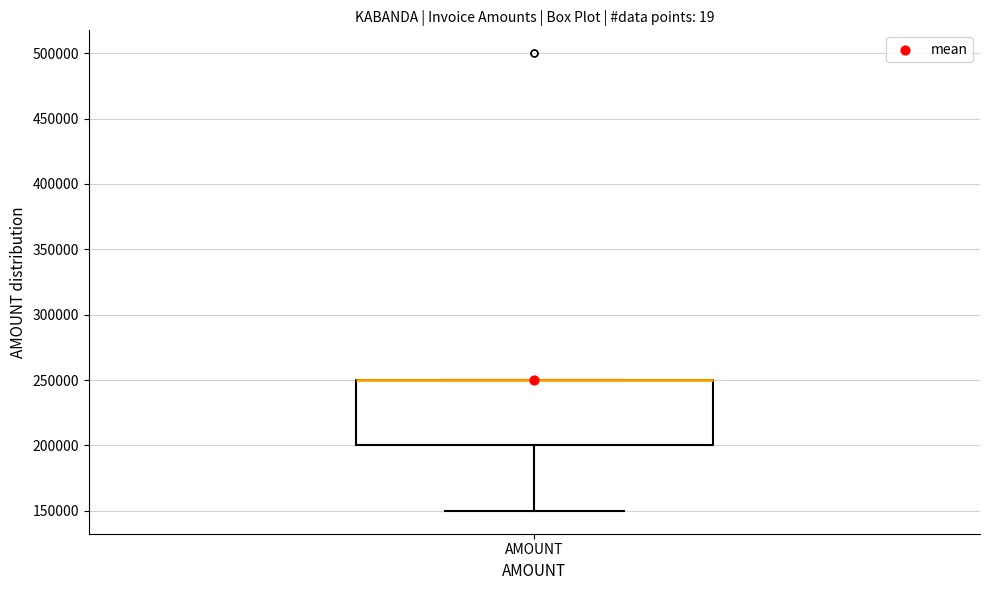

Transcribe this box plot: give where the median line is, the range the box spans, and where the two whiskers end, as read against the y-axis. The values are not printed on the chart, so give them approximately, as read against the axis.

median 250000 (drawn on the box's upper edge), box 200000 to 250000, whiskers 150000 to 250000